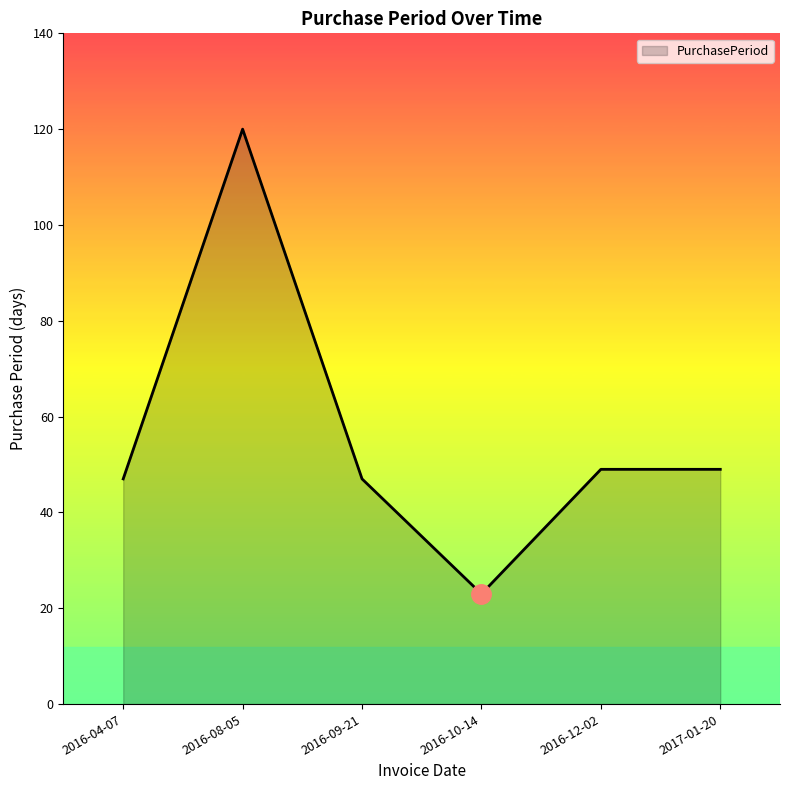

What is the sum of the values at 2017-01-20 and 2016-12-02?

98